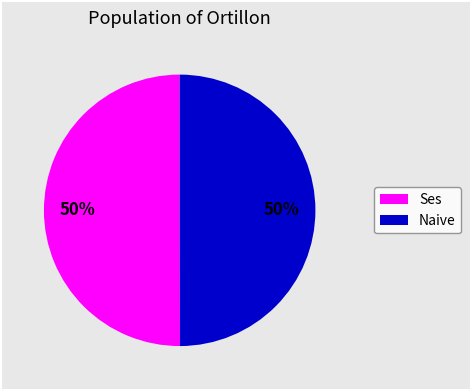

To the nearest percent, what percentage of the pie is Ses?

50%